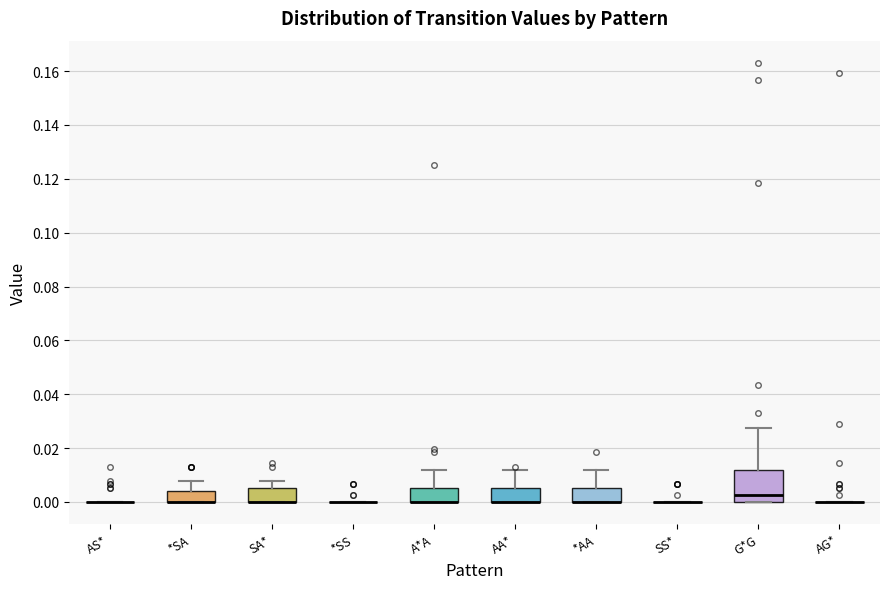

Comparing the boxes themselves (not the whiskers), which one is the tallest?

G*G